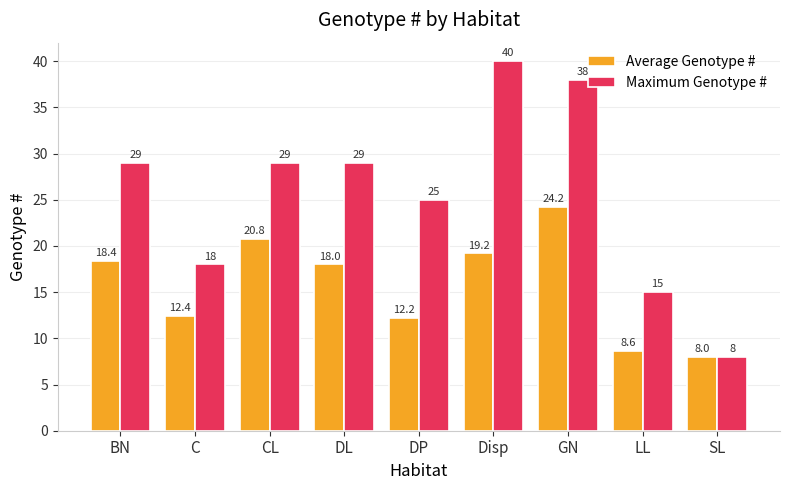

Is it true that Maximum Genotype # equals 8.1 at BN?

False